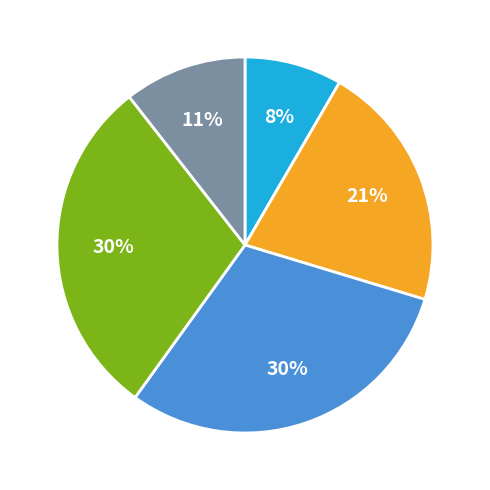

Count the number of slices in the pie.

5